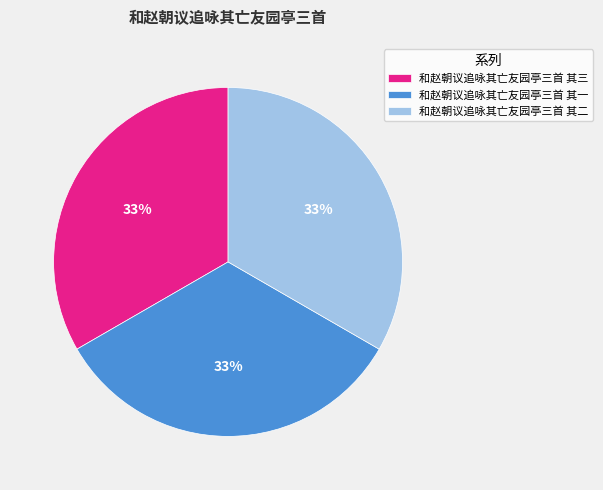

Is there any slice that represents more than half of the pie?

No